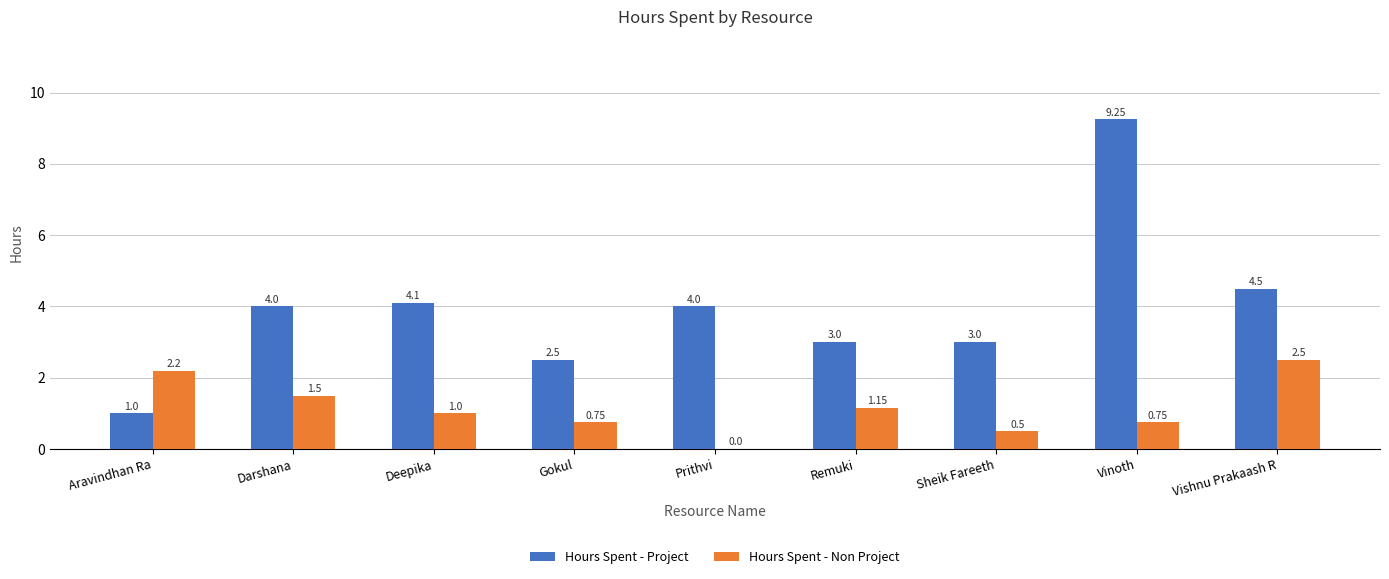

Which series has the widest spread of values?

Hours Spent - Project